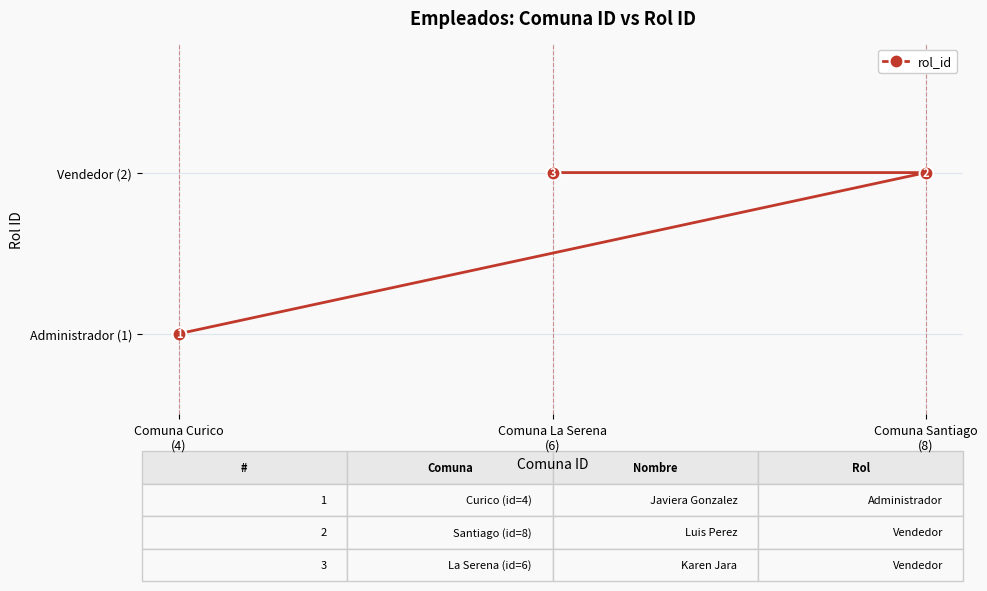

Which has a higher value, Comuna Santiago
(8) or Comuna Curico
(4)?

Comuna Santiago
(8)